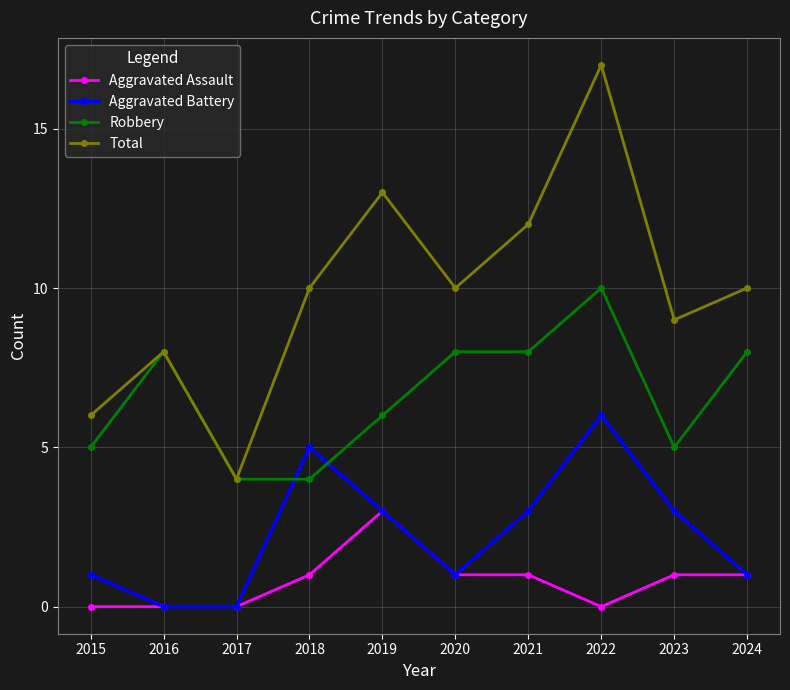

Reading left to right, transcribe all the data shown in this chart.

Aggravated Assault: 0	0	0	1	3	1	1	0	1	1
Aggravated Battery: 1	0	0	5	3	1	3	6	3	1
Robbery: 5	8	4	4	6	8	8	10	5	8
Total: 6	8	4	10	13	10	12	17	9	10